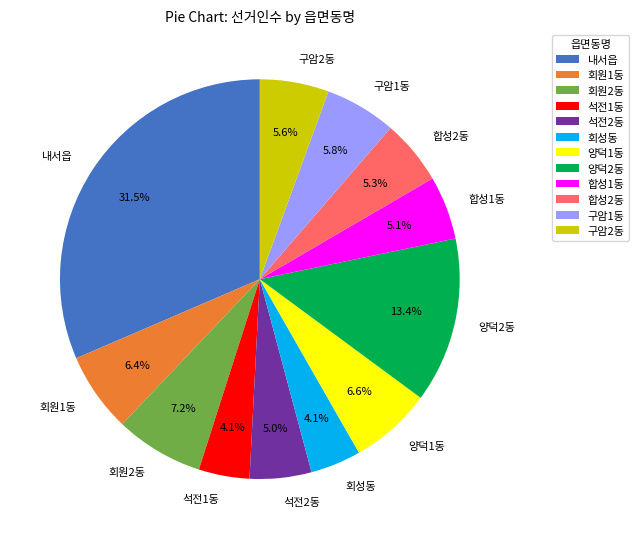

To the nearest percent, what percentage of the pie is 합성1동?

5%